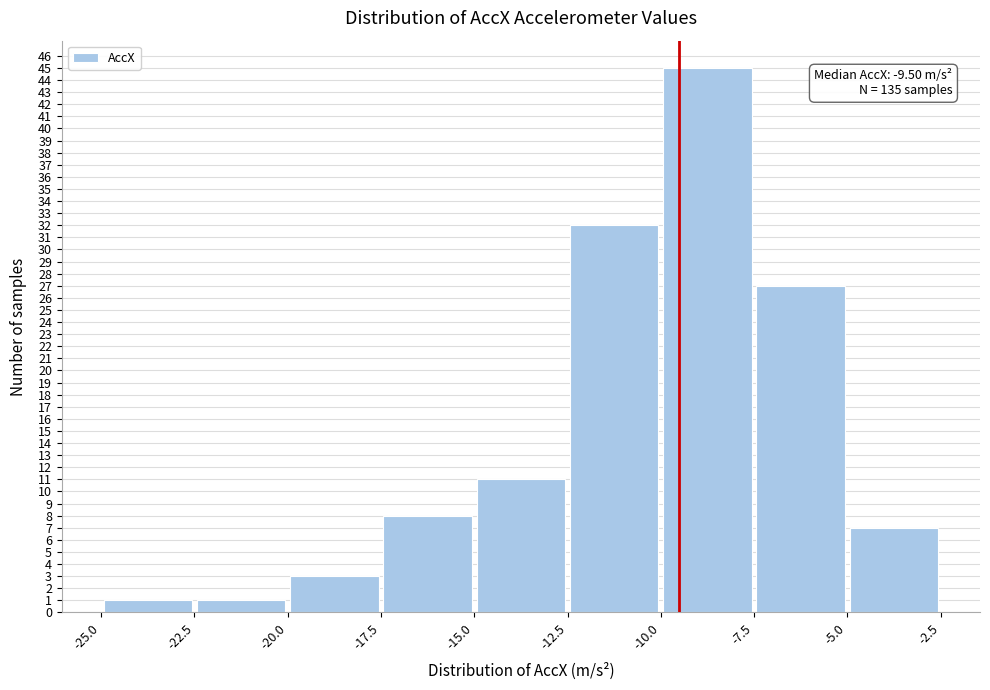

Over which range of the x-axis is the bar tallest?

-10.0 to -7.5